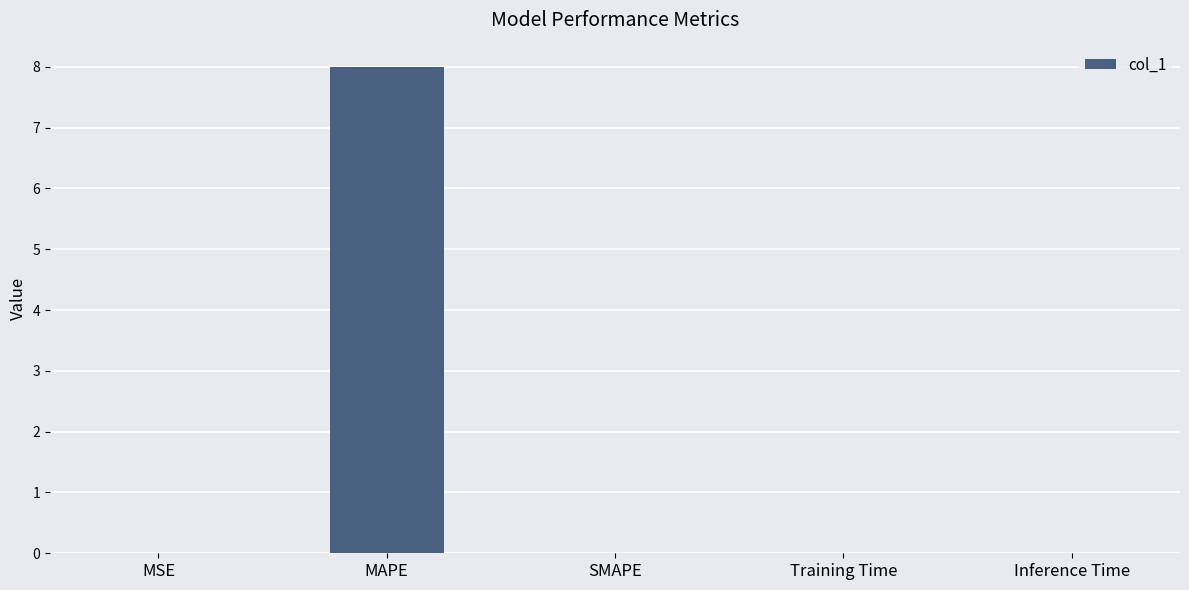

At which category does the chart reach its peak across all series?

MAPE